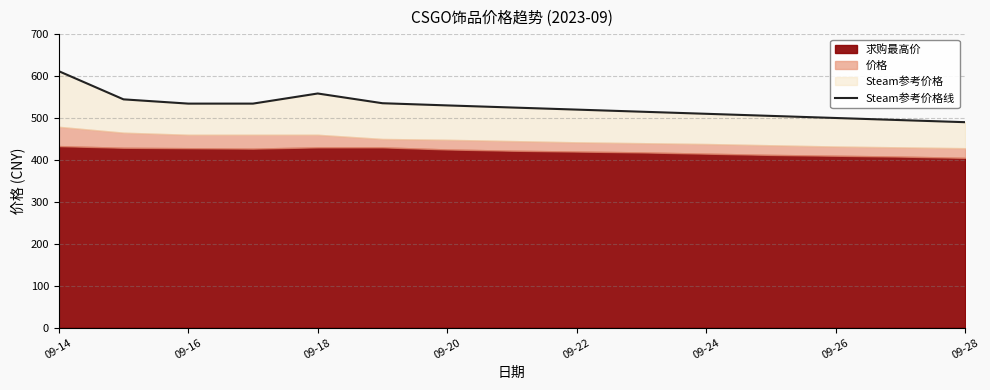

What is the value of the 3rd point from the left?

534.3